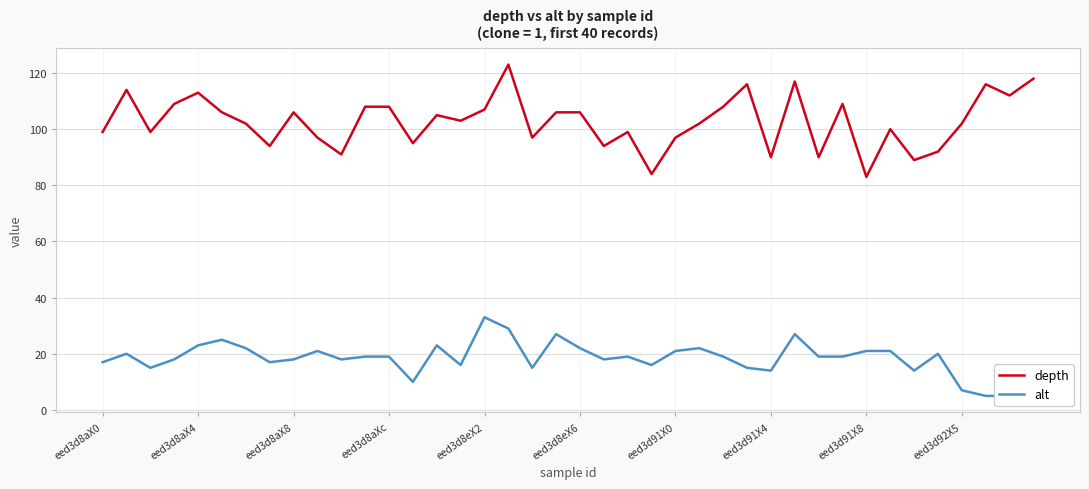

True or false: depth and alt intersect in this chart.

False